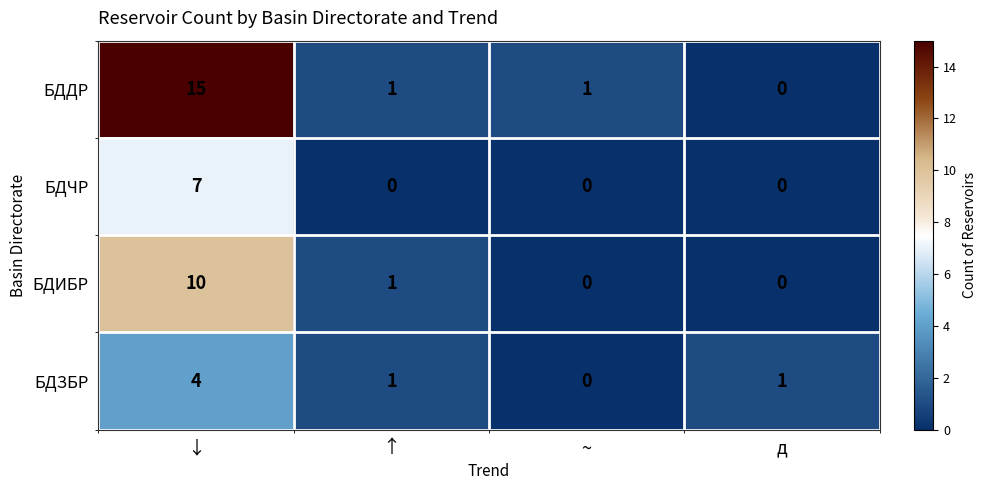

At which label does БДДР reach its peak?

↓